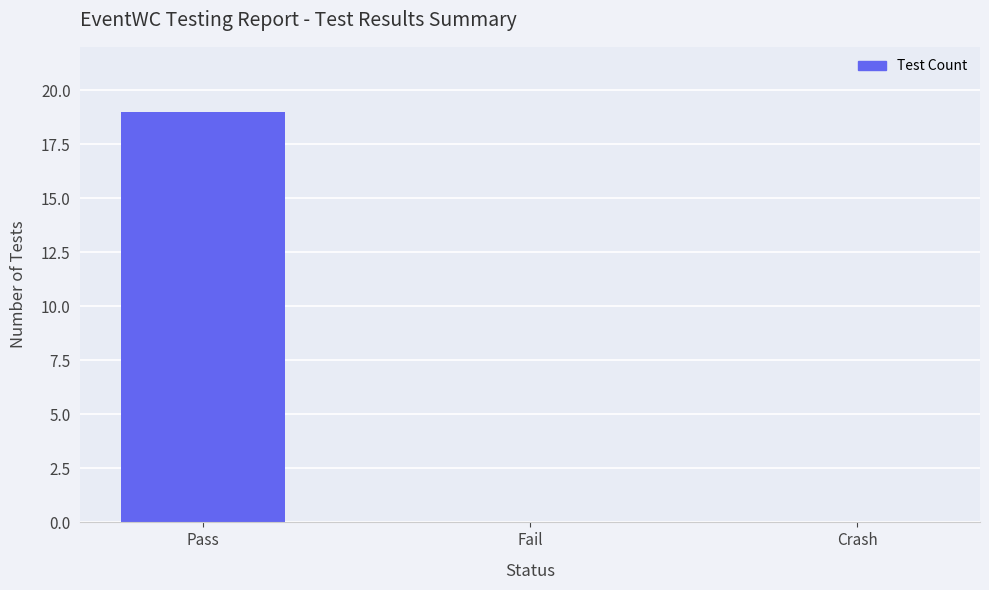

How many distinct data groups are displayed?

1